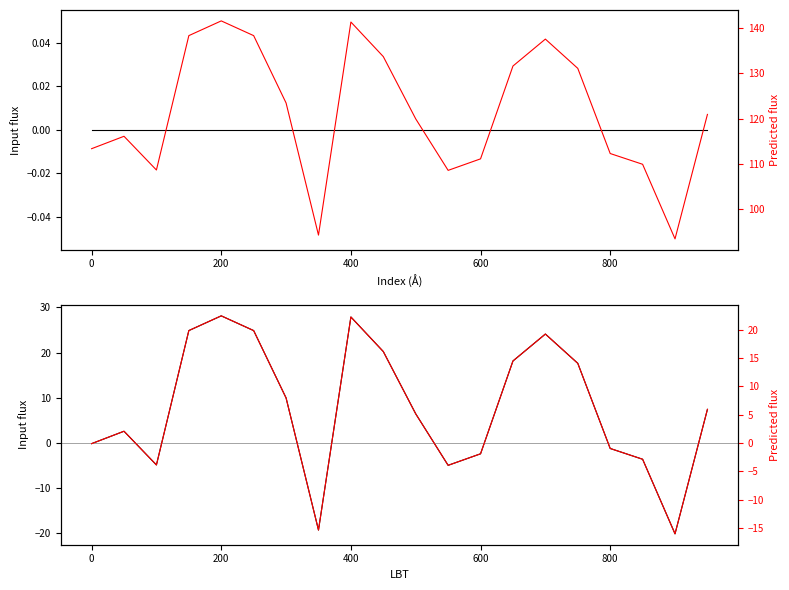

What is the average value of the row1-residual series?

6.2